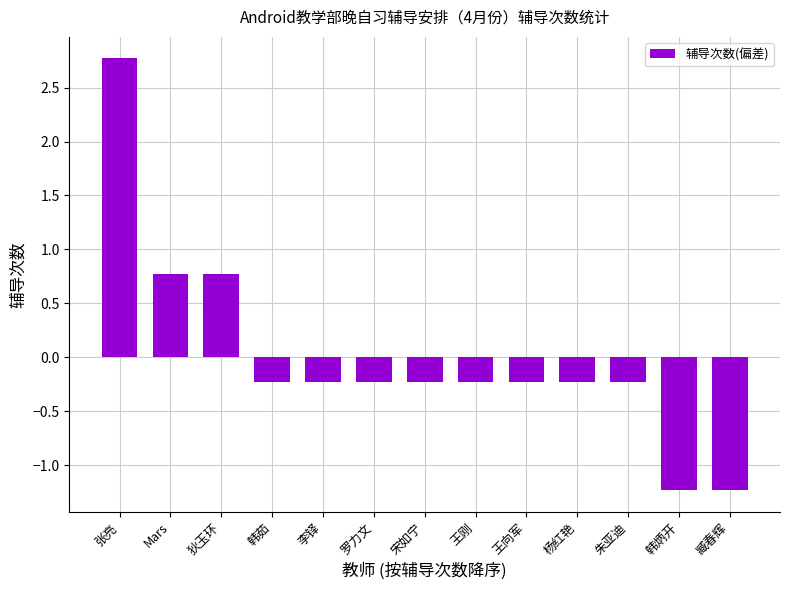

What is the minimum value shown in the chart?

-1.2